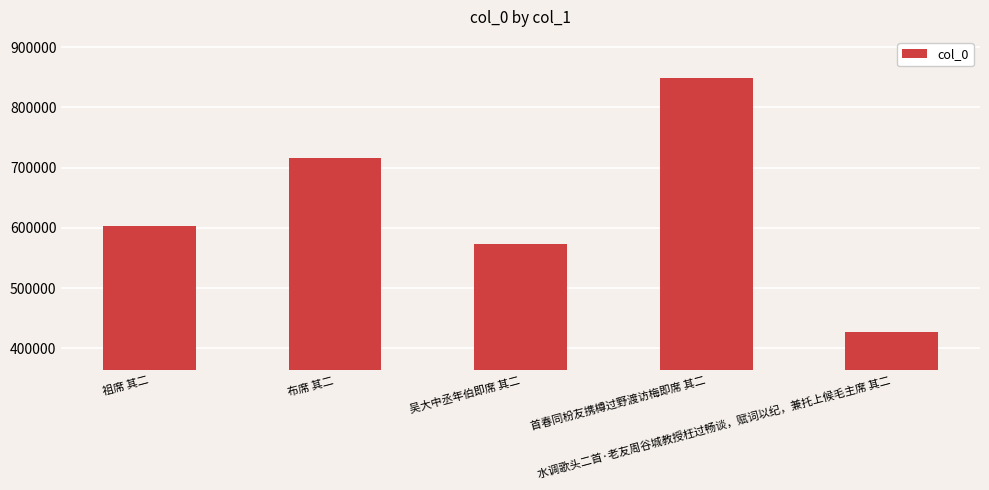

Reading left to right, transcribe all the data shown in this chart.

祖席 其二=603404	布席 其二=715780	吴大中丞年伯即席 其二=573720	首春同枌友携樽过野渡访梅即席 其二=849024	水调歌头二首·老友周谷城教授枉过畅谈，赋词以纪，兼托上候毛主席 其二=427849